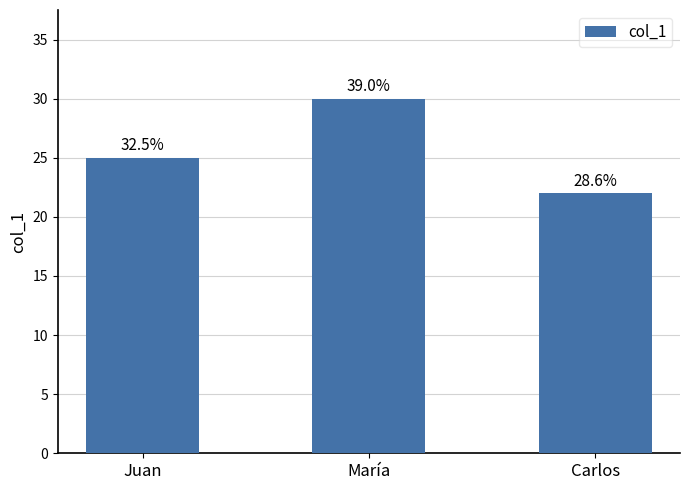

Are the bars grouped side by side (vs. stacked)?

No